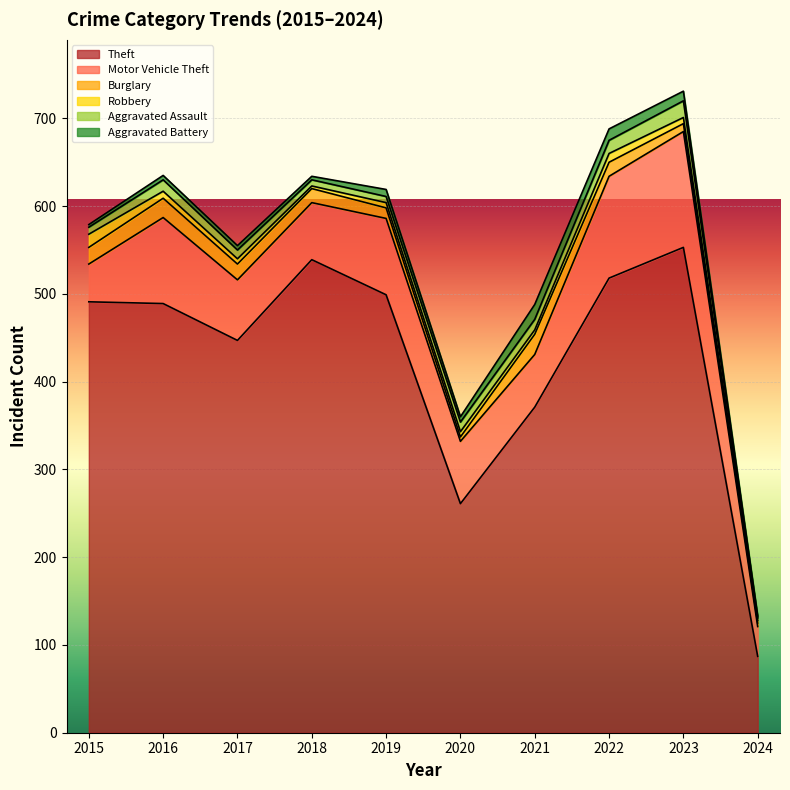

Which category has the lowest value in the Theft series?

2024